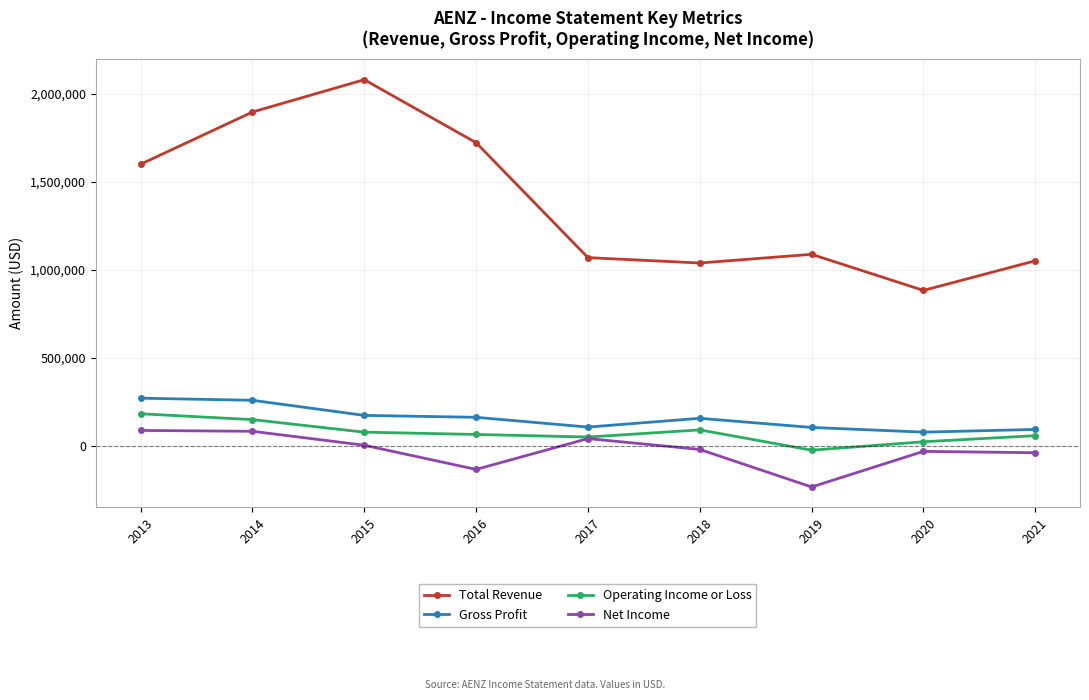

Where is the first local maximum for Total Revenue?

2015